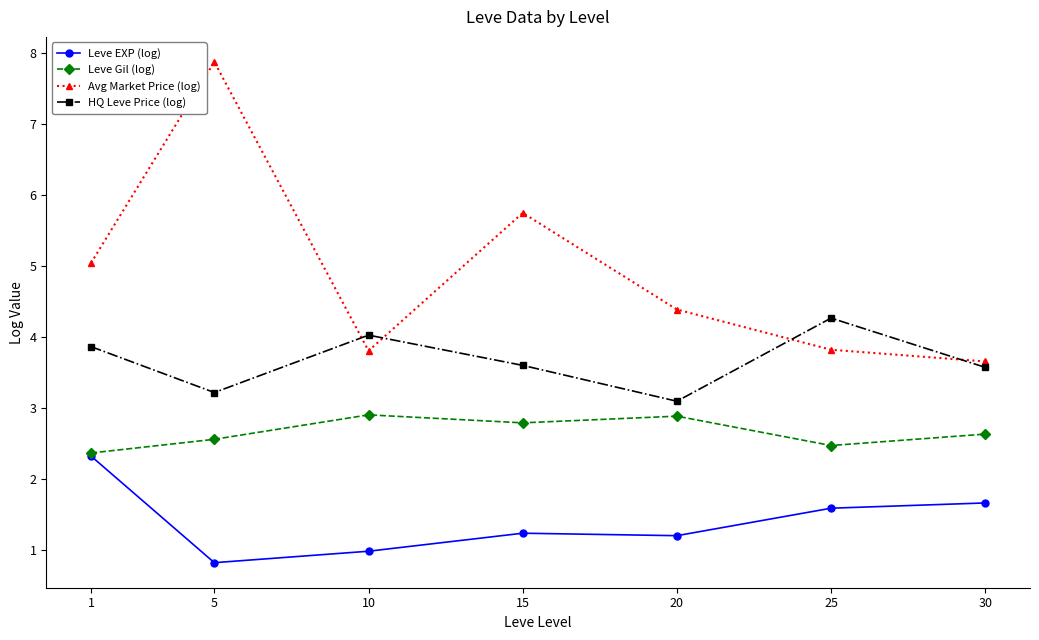

The Leve Gil (log) series shows 2.4 at 1. True or false?

True